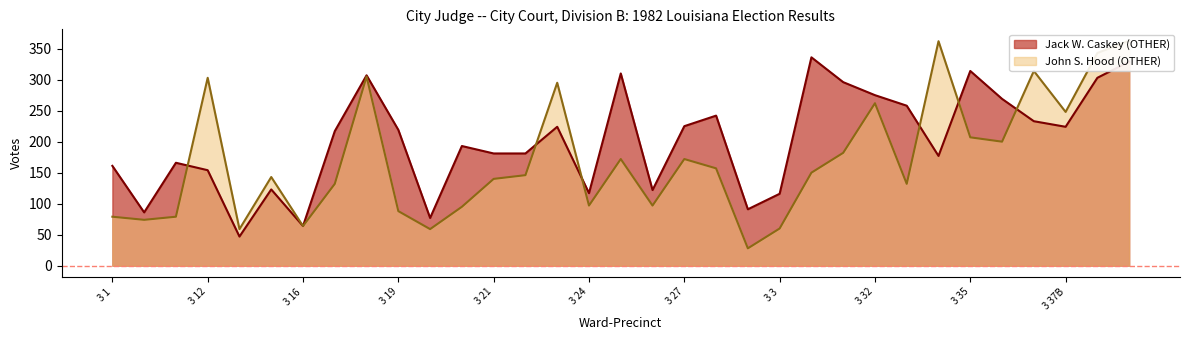

Which series has the largest total across all categories?

Jack W. Caskey (OTHER)